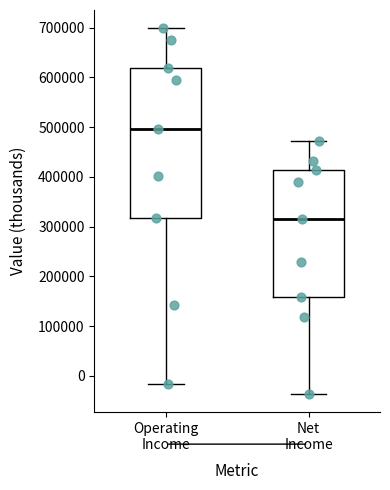

Which box has the highest median line?

Operating Income